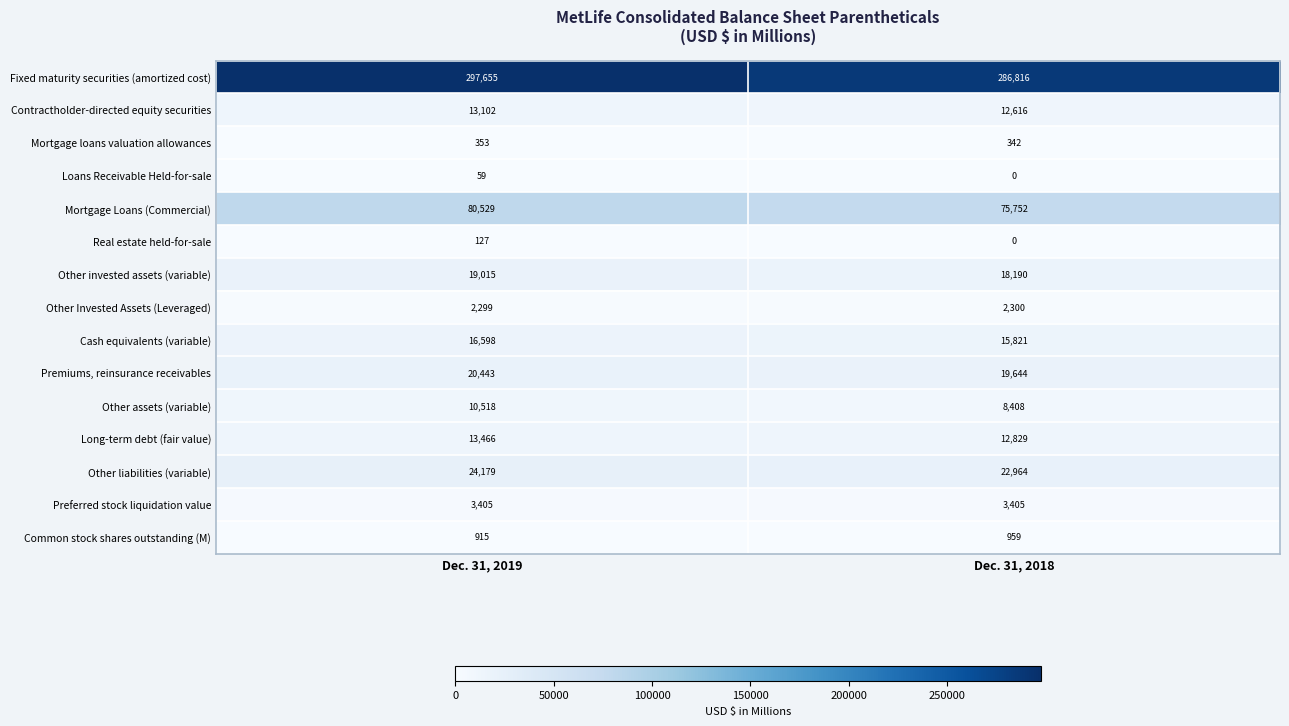

Where is Common stock shares outstanding (M) nearest to the value 937?

Dec. 31, 2019